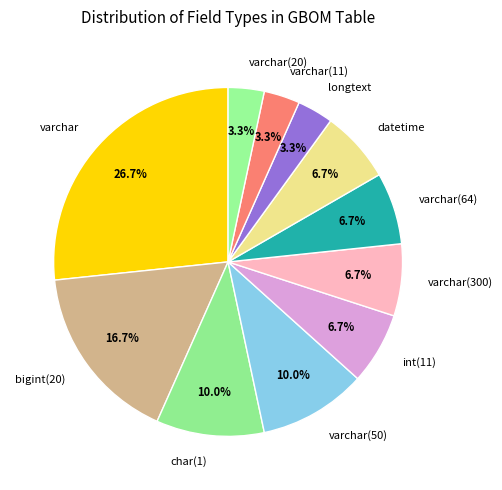

Approximately how many times larger is the value at varchar(64) compared to char(1)?

0.7